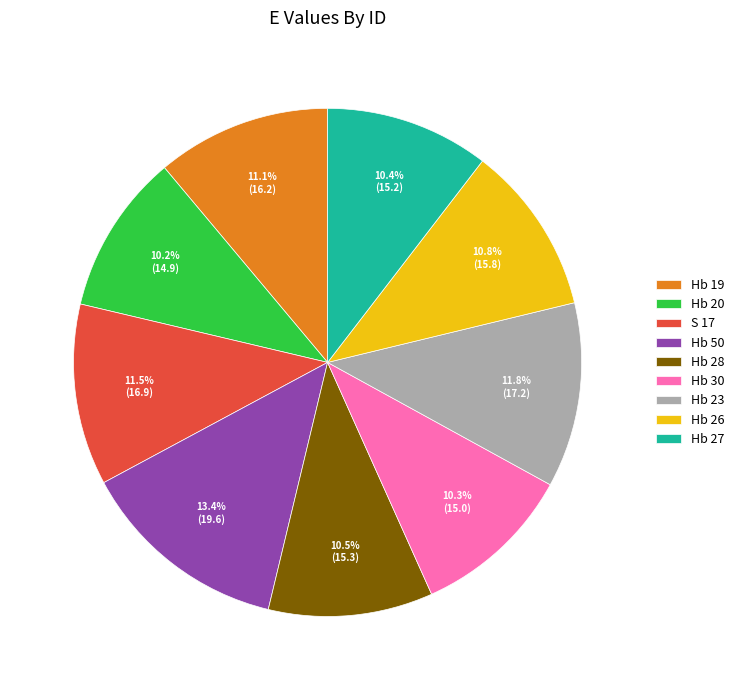

Between Hb 27 and Hb 23, which is larger?

Hb 23